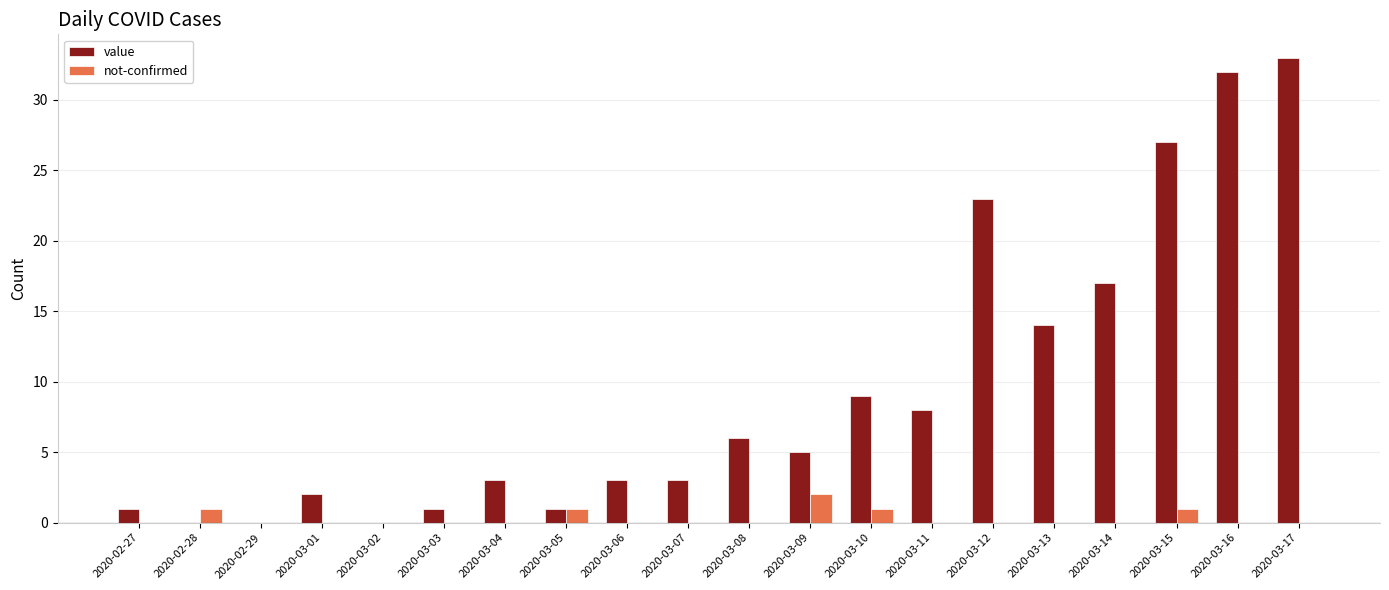

What are all the series names shown in the legend?

value, not-confirmed